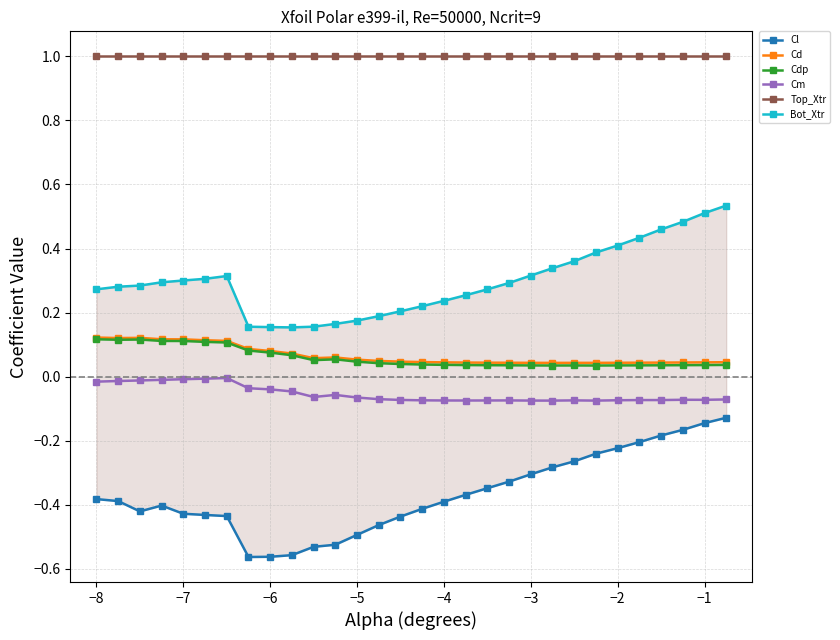

True or false: Cl and Bot_Xtr cross at least once.

False